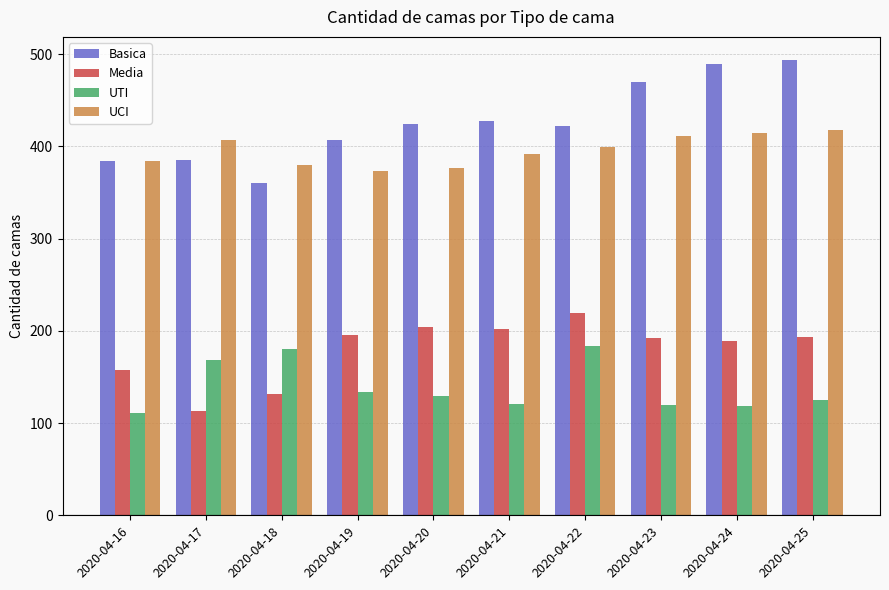

Which series has the largest range (max minus min)?

Basica